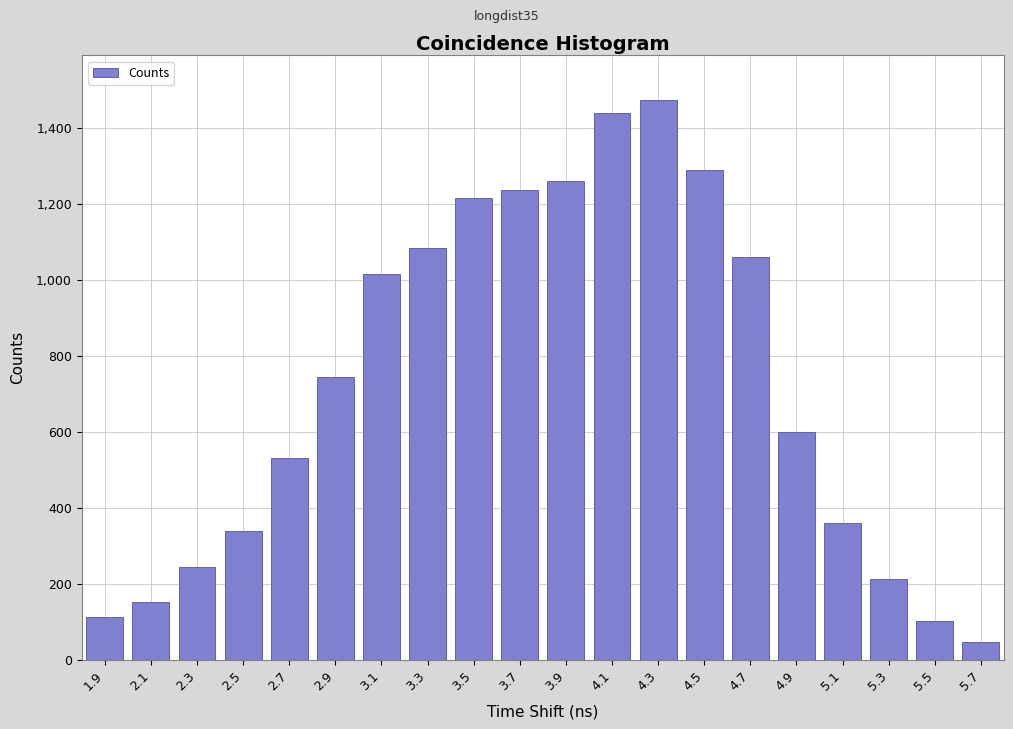

Reading left to right, extract all data points from this chart.

1.9=113	2.1=152	2.3=245	2.5=340	2.7=532	2.9=744	3.1=1015	3.3=1083	3.5=1215	3.7=1236	3.9=1261	4.1=1440	4.3=1473	4.5=1288	4.7=1061	4.9=600	5.1=359	5.3=214	5.5=102	5.7=47